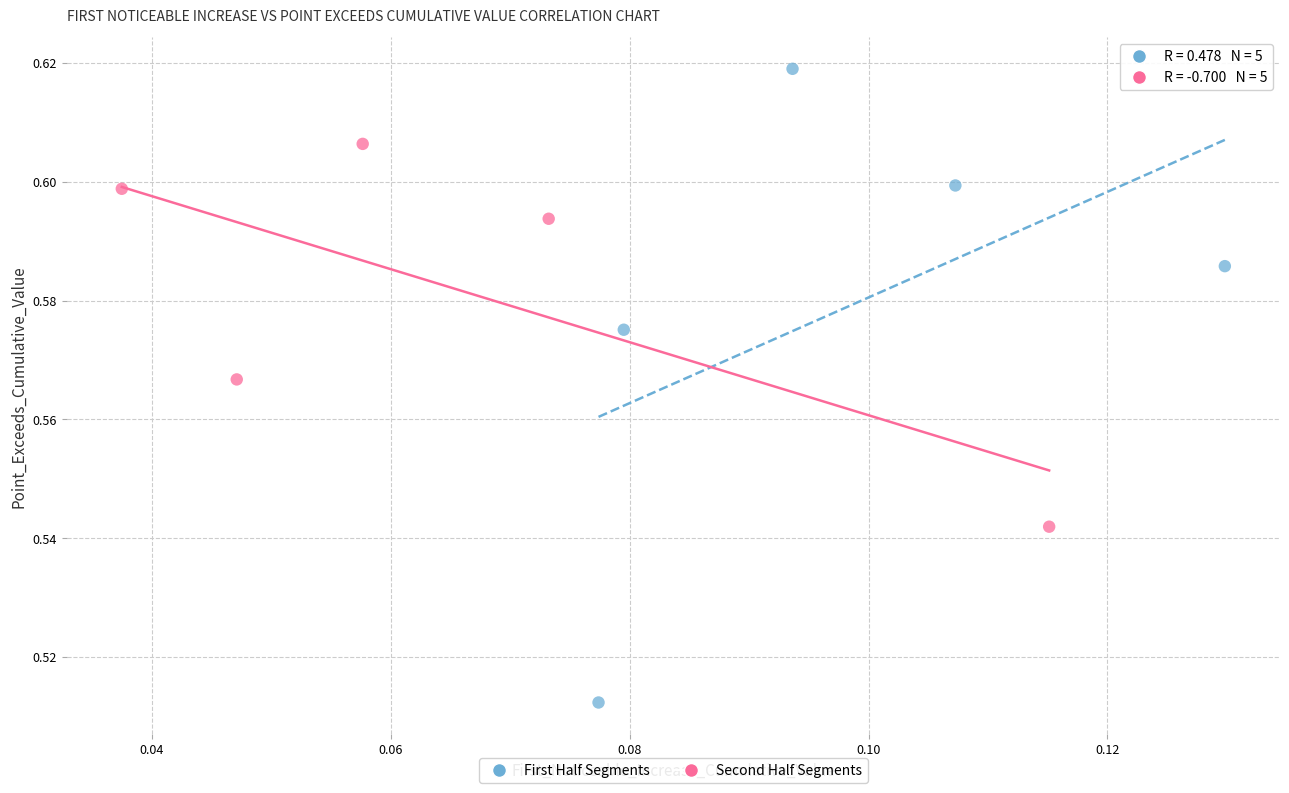

Which series contains the highest Y value?

First Half Segments